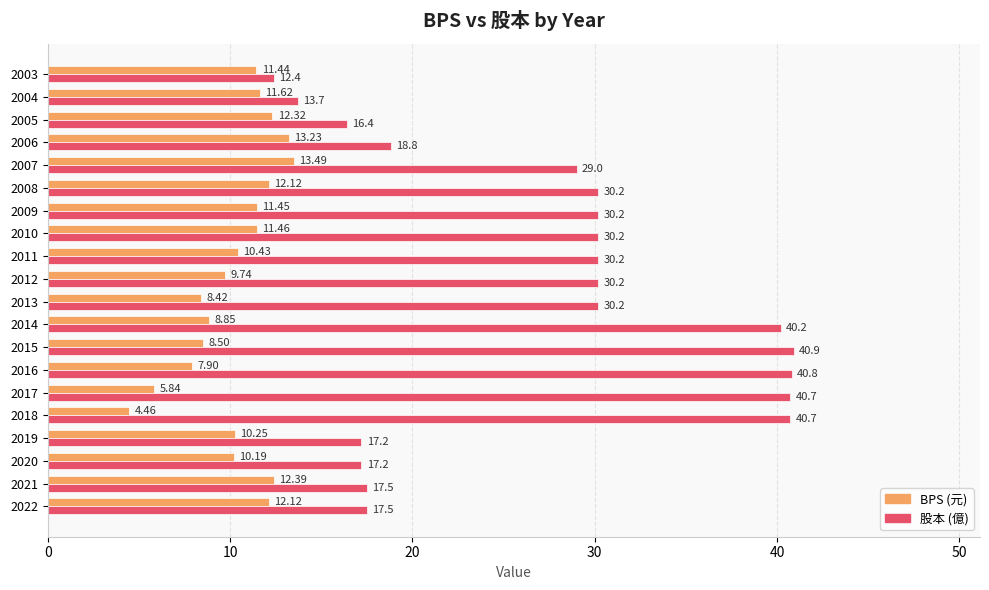

Which series has the widest spread of values?

股本 (億)